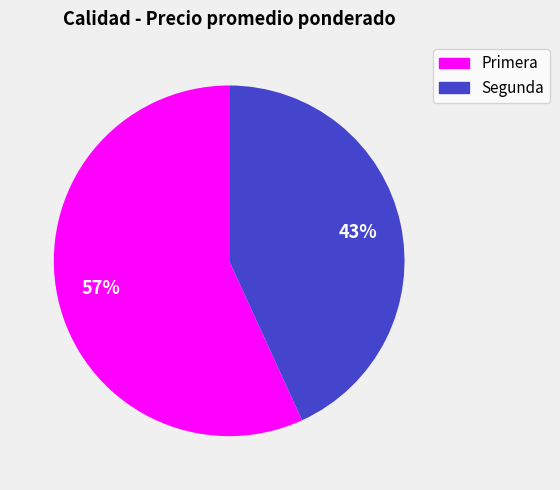

To the nearest percent, what percentage of the pie is Segunda?

43%